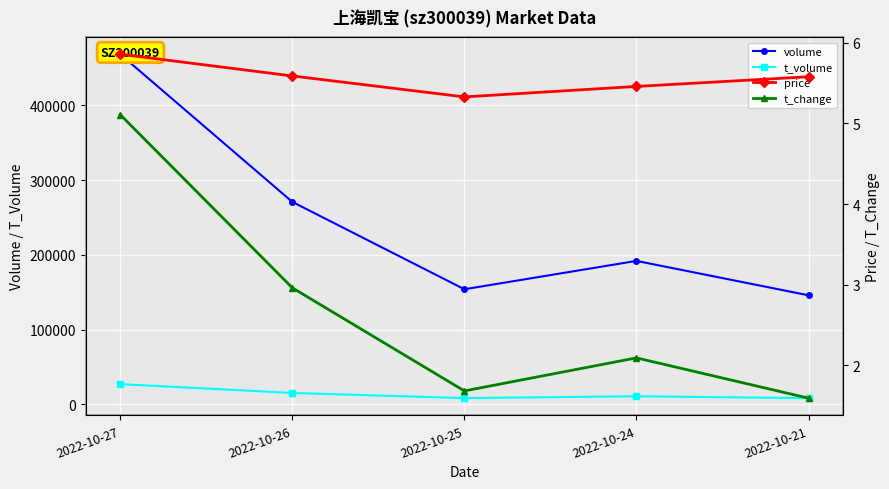

Where does the t_volume series first go above 10675?

2022-10-27